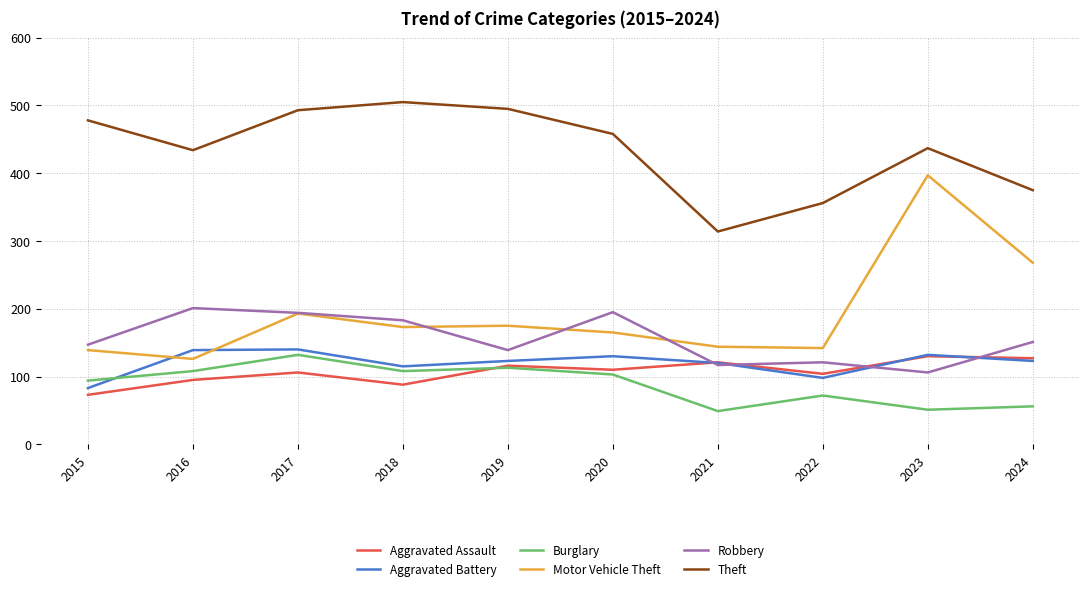

What are all the series names shown in the legend?

Aggravated Assault, Aggravated Battery, Burglary, Motor Vehicle Theft, Robbery, Theft